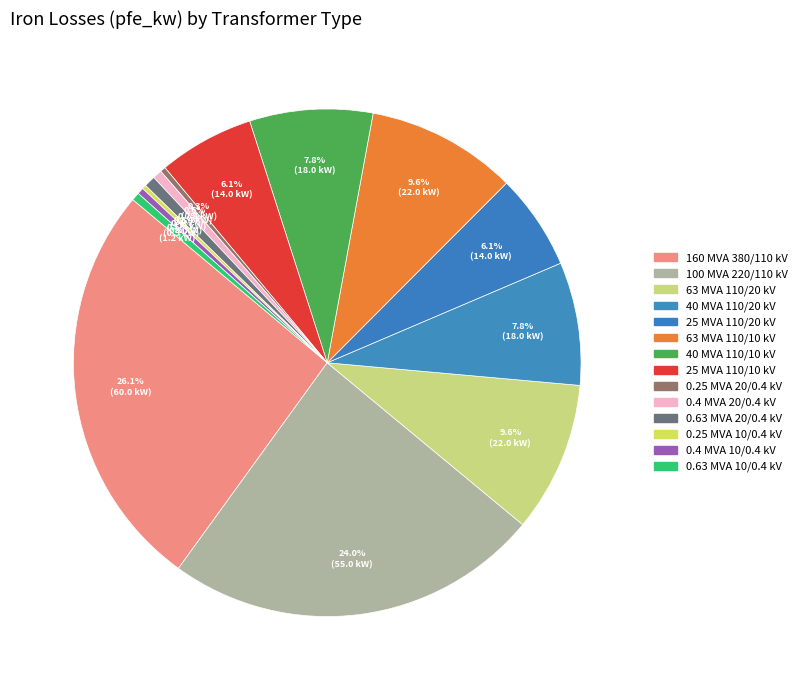

Rank the categories by value from lowest to highest.

0.25 MVA 10/0.4 kV, 0.25 MVA 20/0.4 kV, 0.4 MVA 10/0.4 kV, 0.63 MVA 10/0.4 kV, 0.4 MVA 20/0.4 kV, 0.63 MVA 20/0.4 kV, 25 MVA 110/20 kV, 25 MVA 110/10 kV, 40 MVA 110/20 kV, 40 MVA 110/10 kV, 63 MVA 110/20 kV, 63 MVA 110/10 kV, 100 MVA 220/110 kV, 160 MVA 380/110 kV